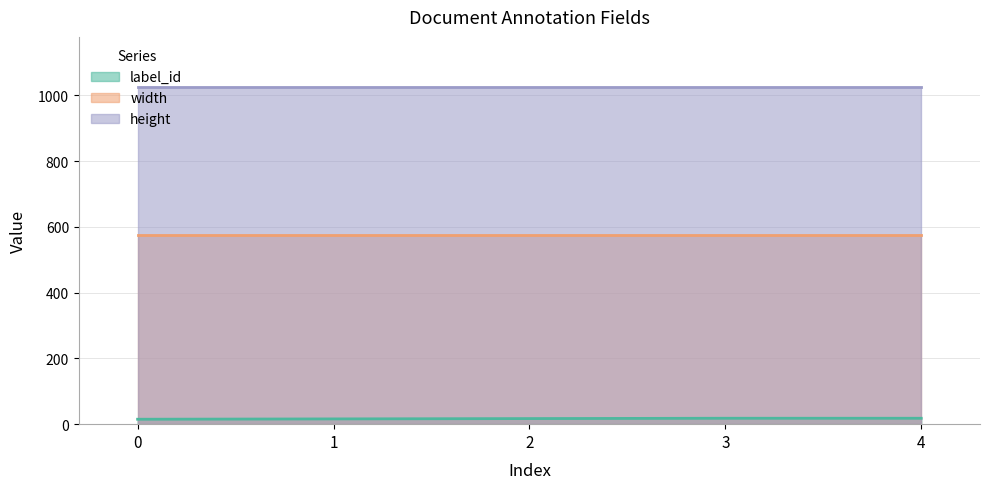

Between 1 and 2, which is larger?

2